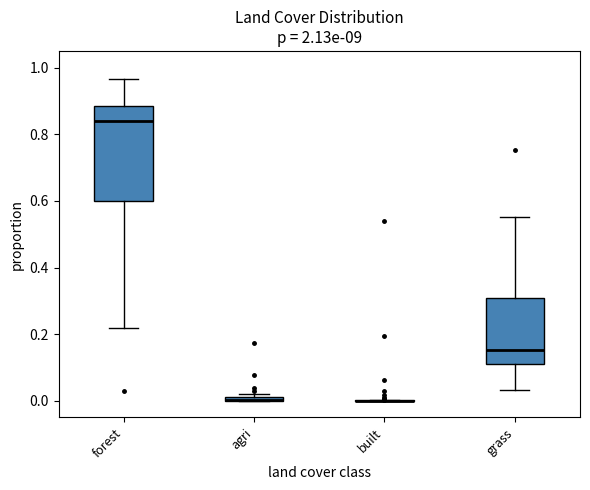

Where does the lower whisker of the box for grass end on the y-axis? The values are not printed on the chart, so give them approximately, as read against the axis.

0.04